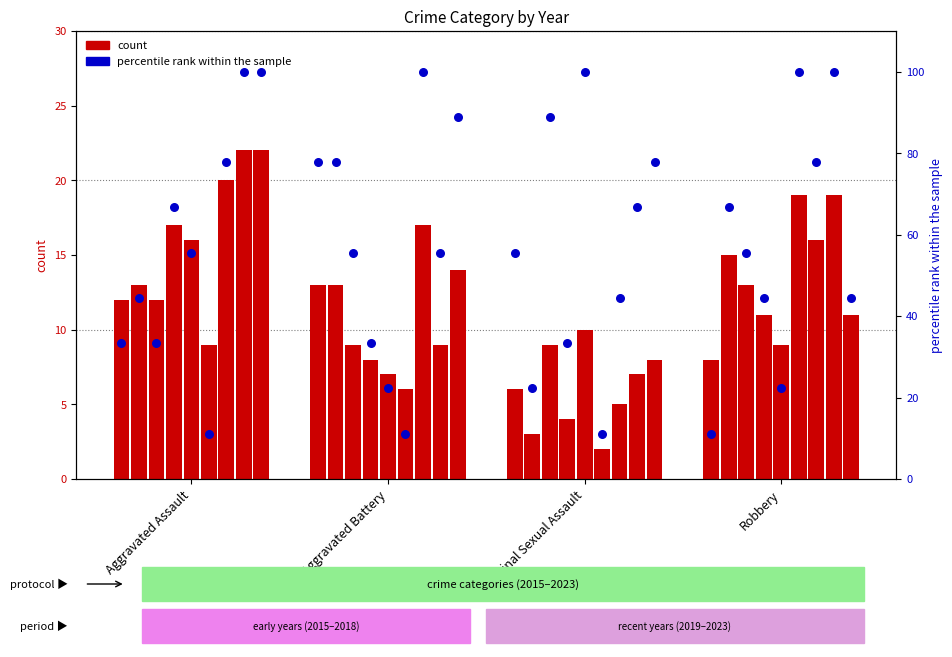

What is the change in value from Aggravated Battery to Robbery?

-66.7